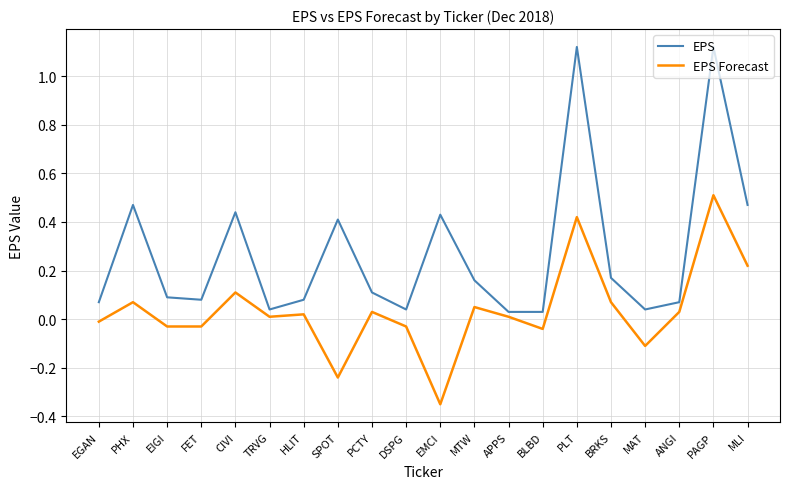

Is it true that EPS Forecast equals 0.0 at PCTY?

True